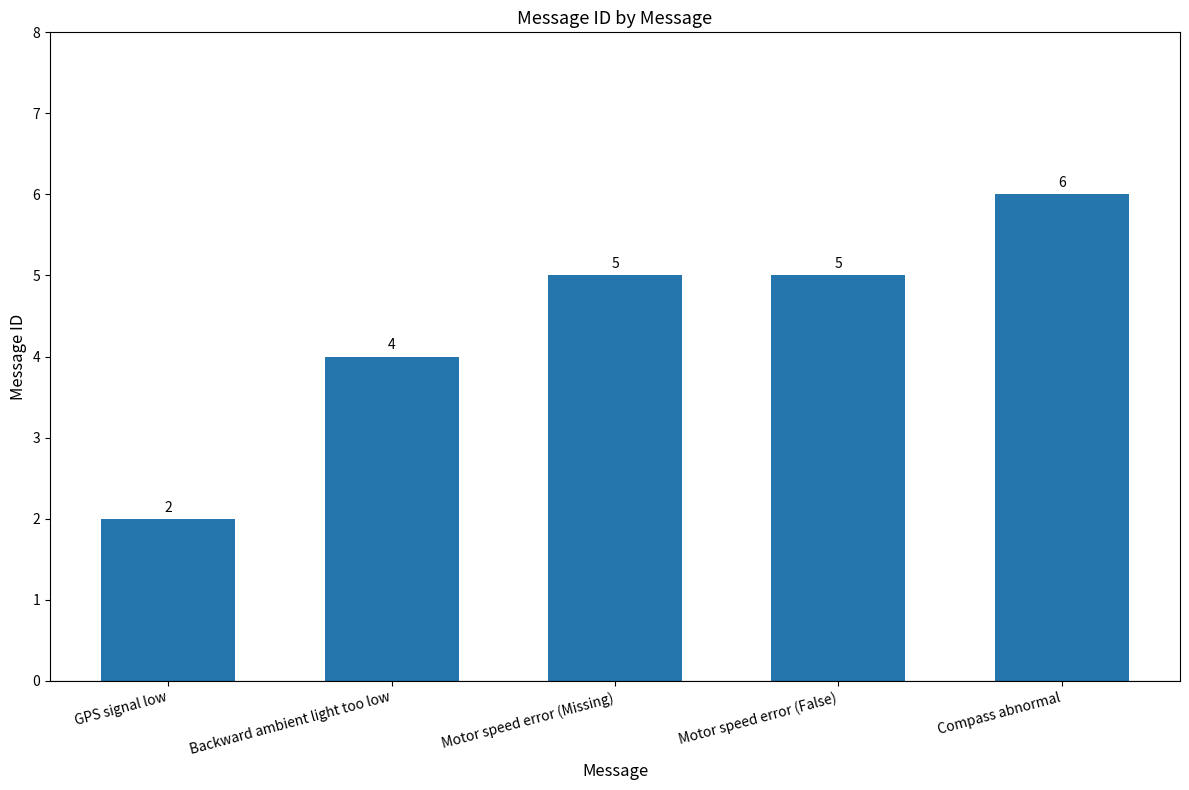

What is the difference between the second highest and minimum values?

3